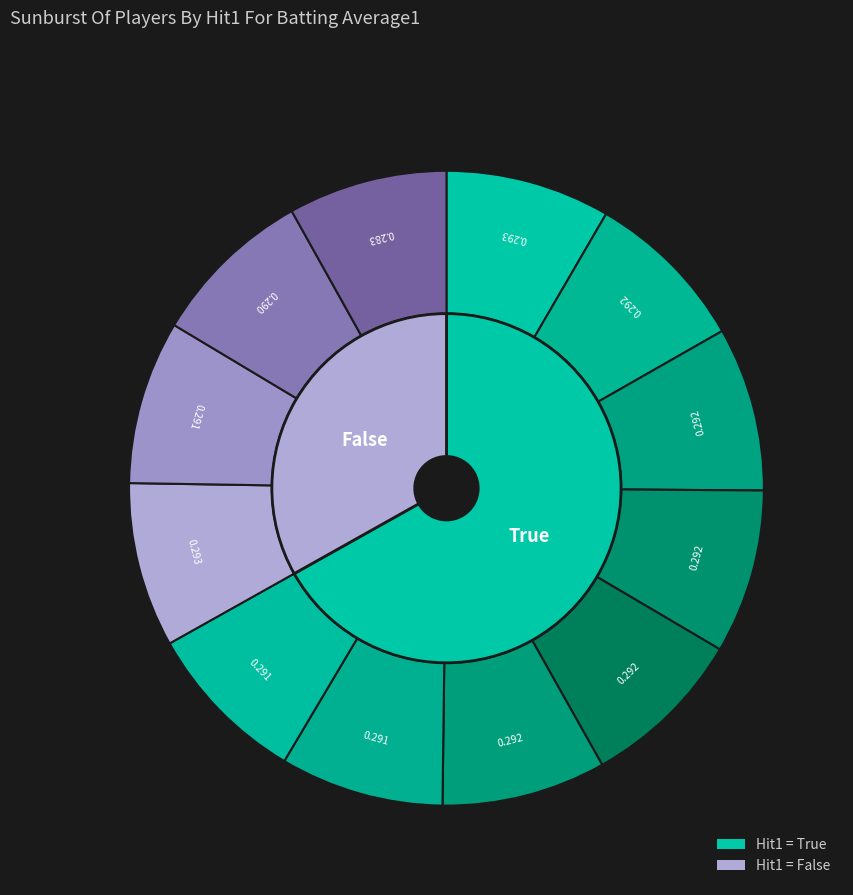

The 17 slice represents 1% of the pie. True or false?

False